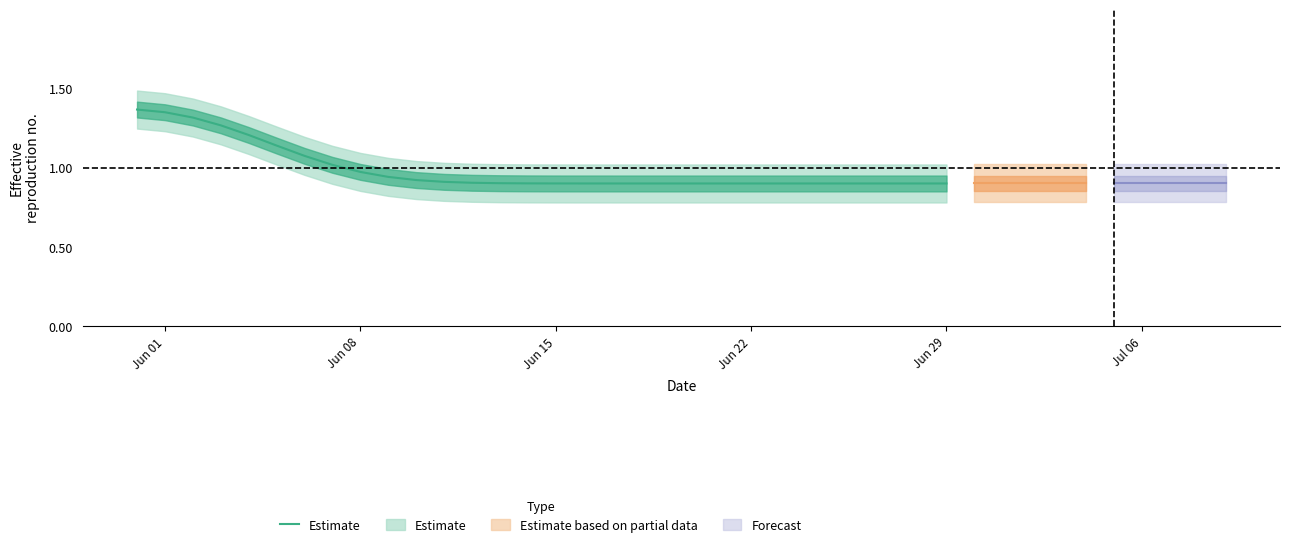

Count the number of data series in this chart.

1